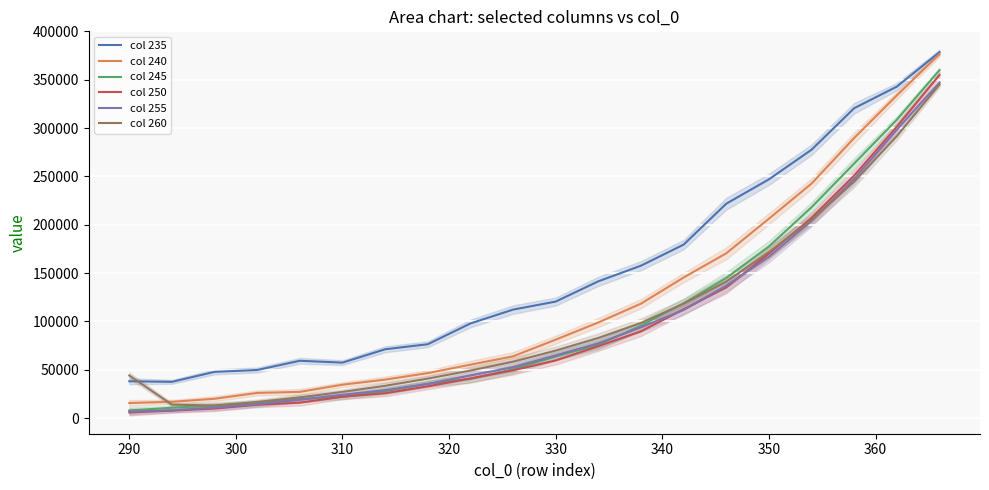

How many data points does each series have?

20